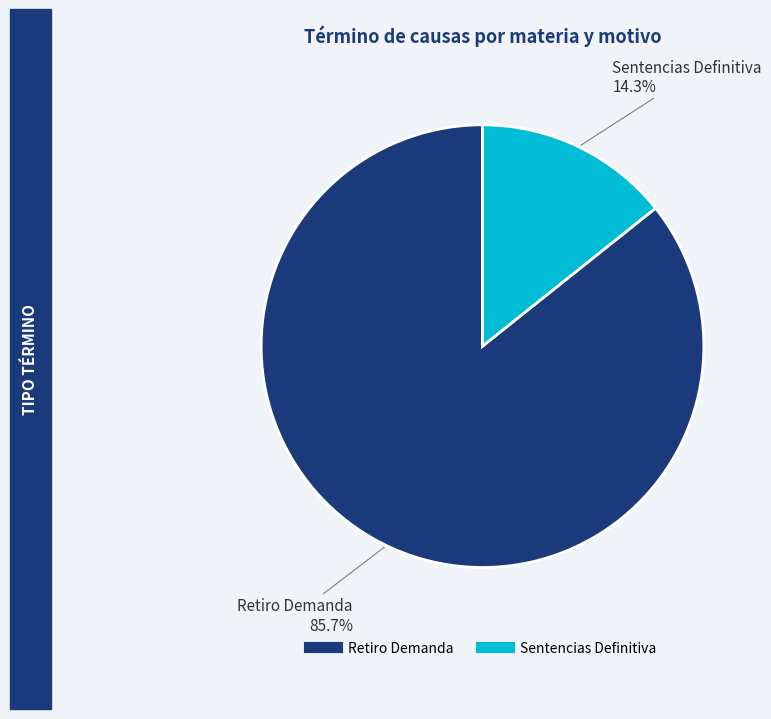

What is the majority slice?

Retiro Demanda